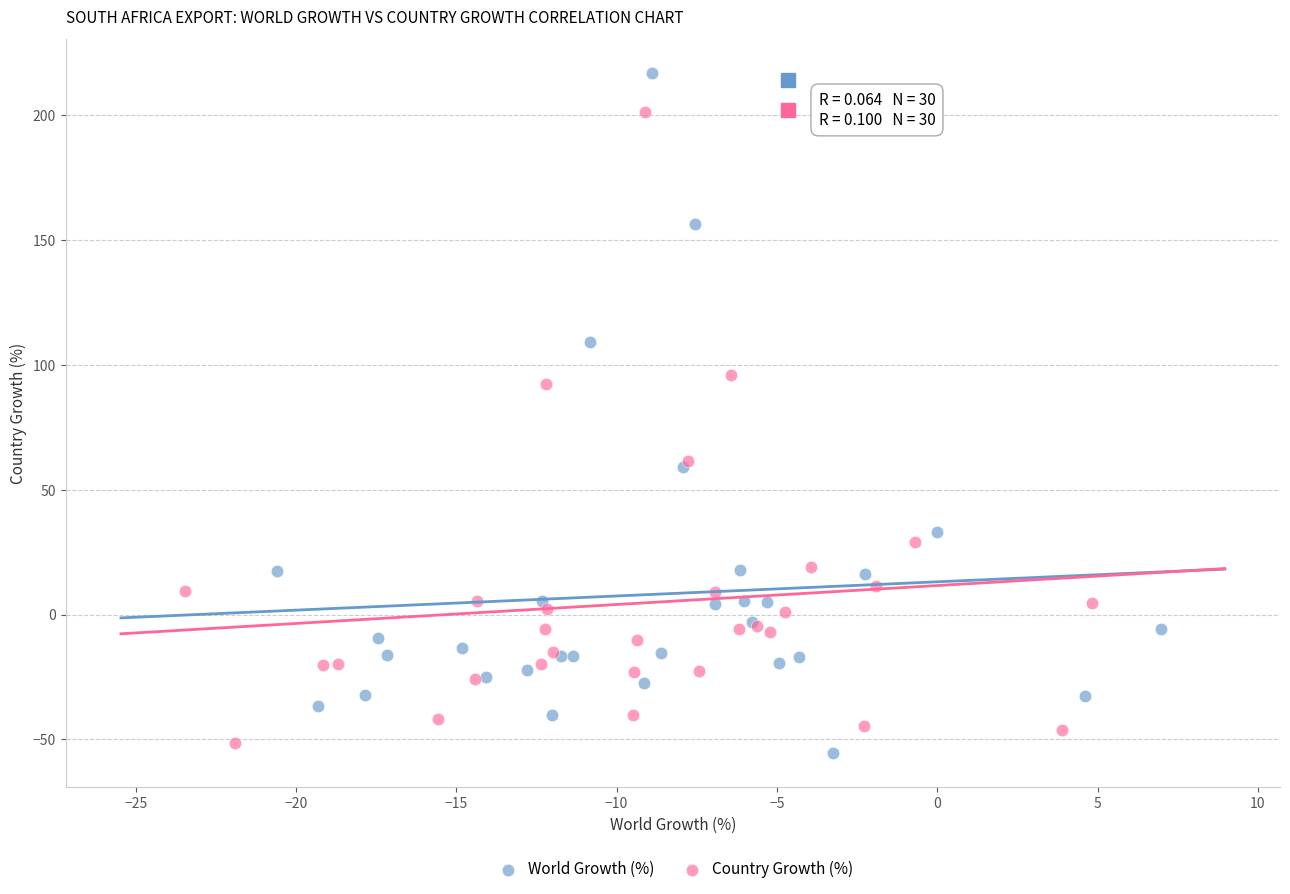

Which series contains the lowest Y value?

World Growth (%)